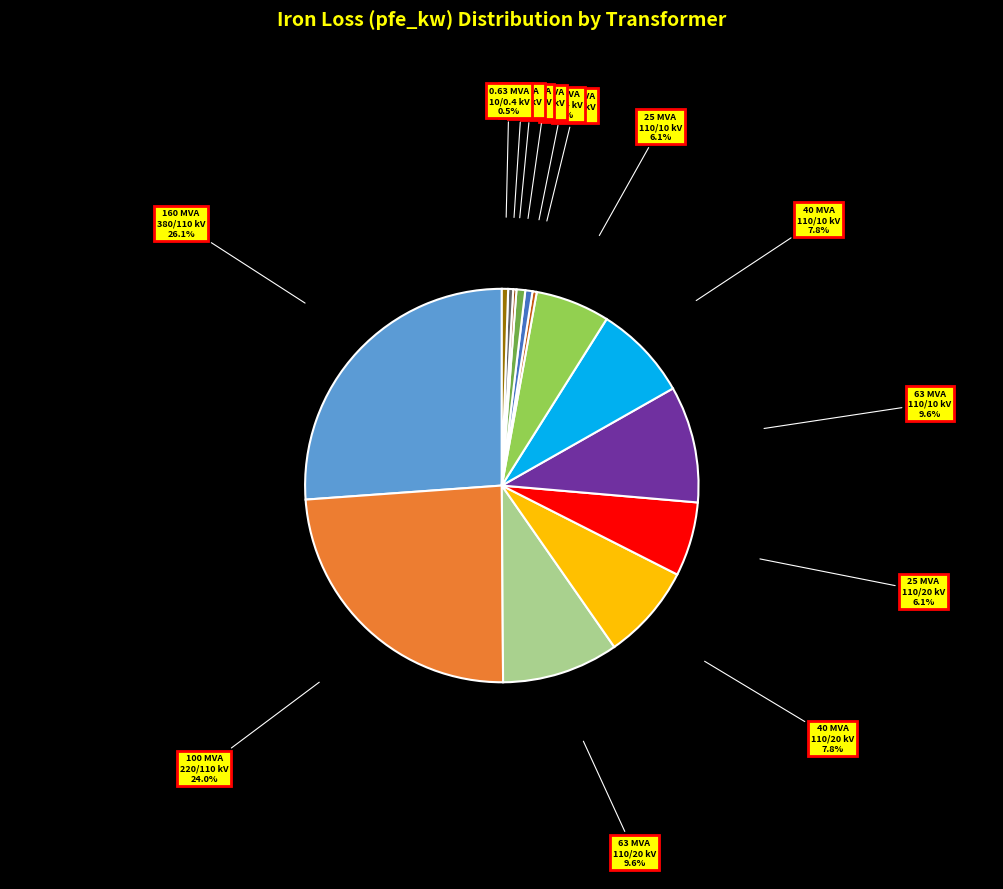

Is there a majority slice in this chart?

No